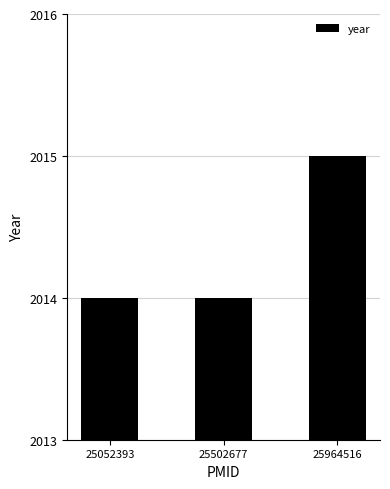

What is the maximum value shown in the chart?

2015